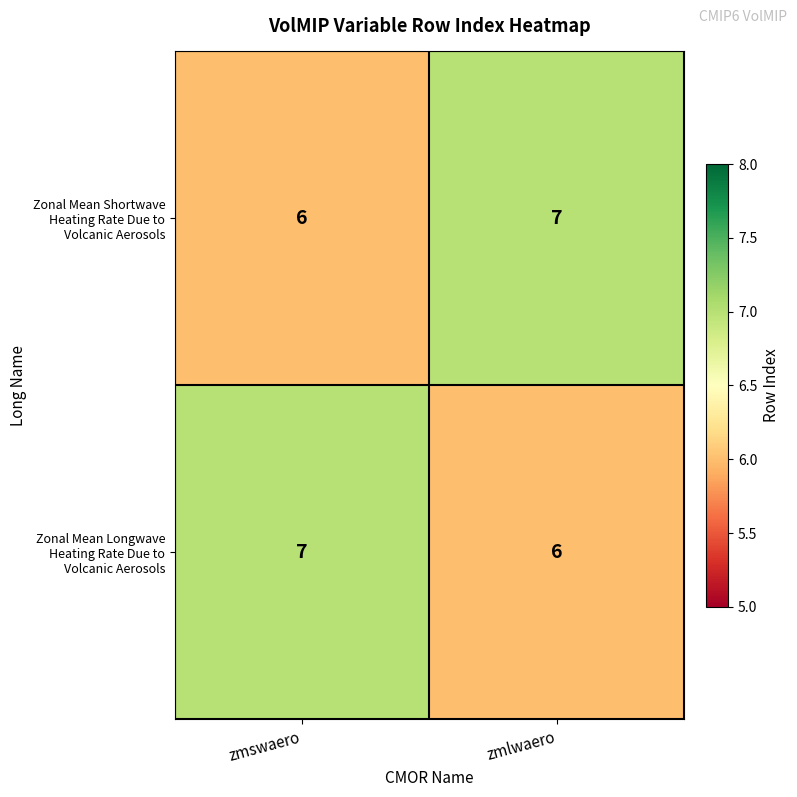

What is the greatest value displayed?

7